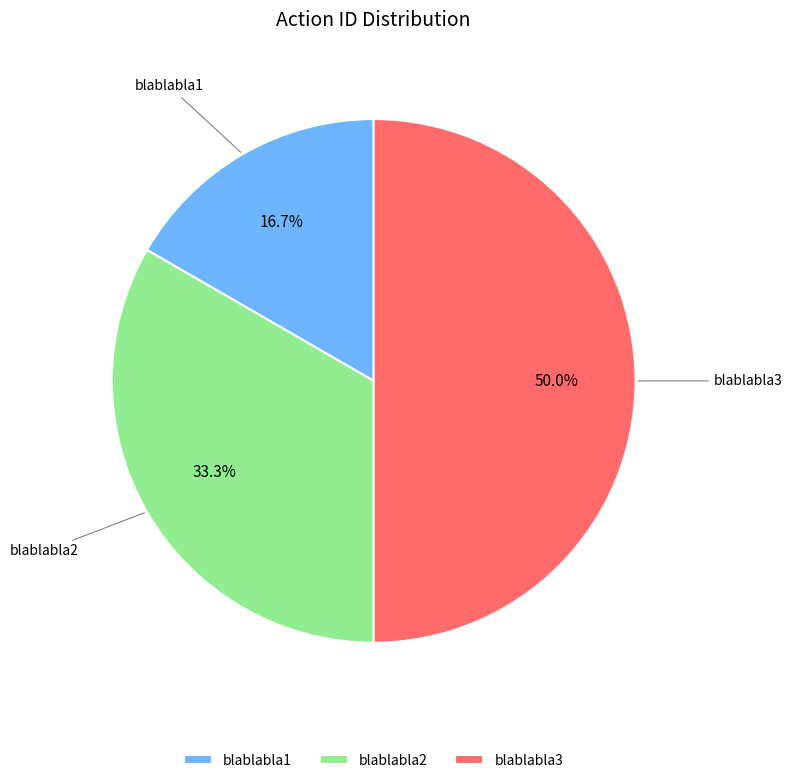

Between blablabla2 and blablabla3, which is larger?

blablabla3